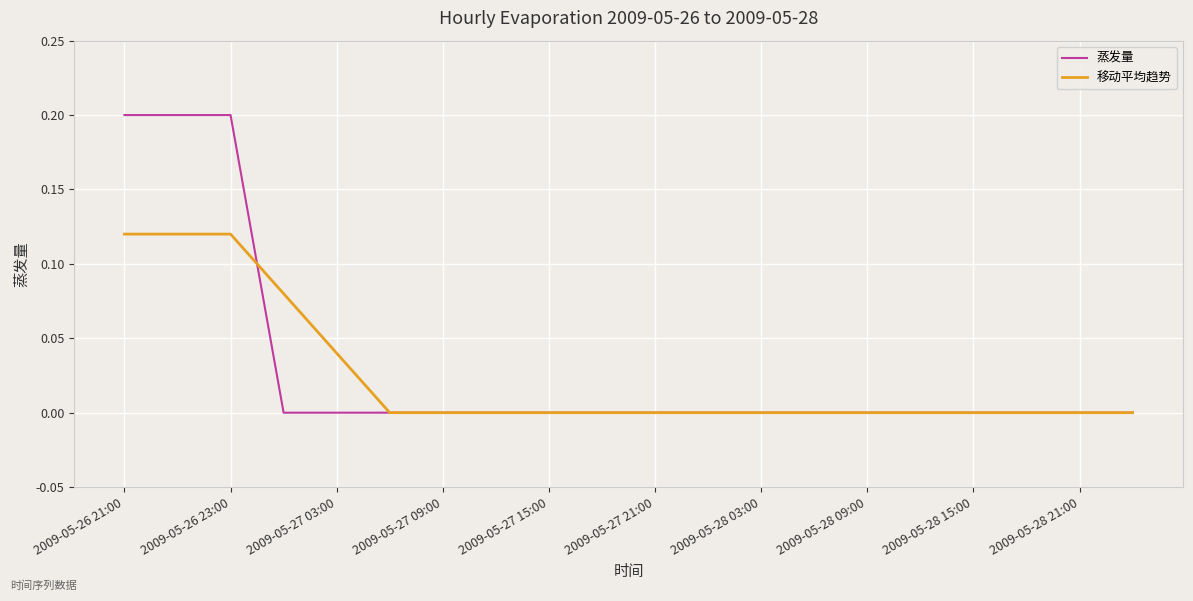

What is the difference between the second highest and second lowest values in the 蒸发量 series?

0.2